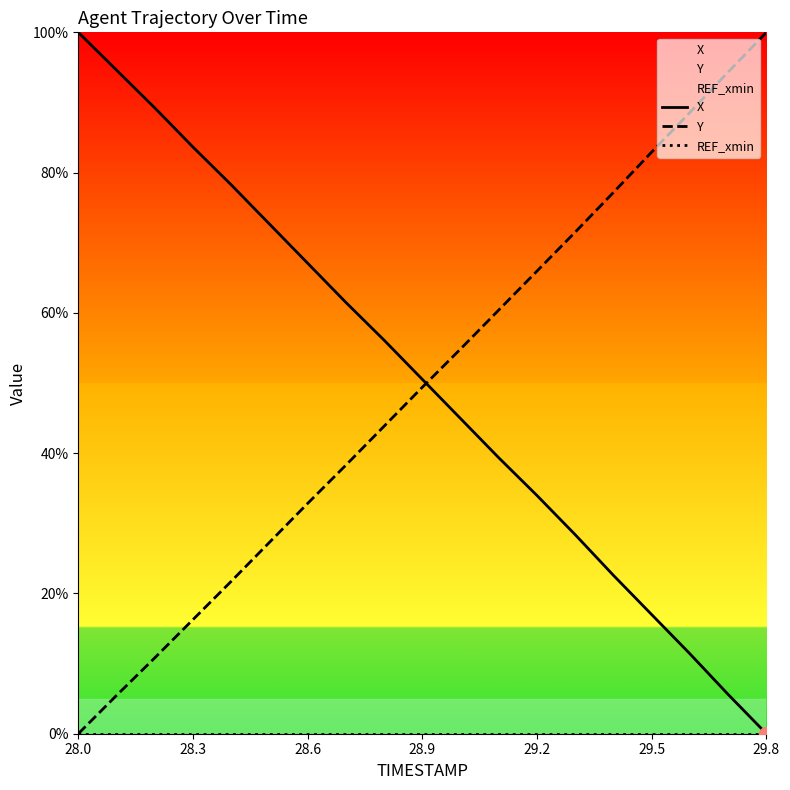

What is the value of the X point at the 6th from the left?

72.7